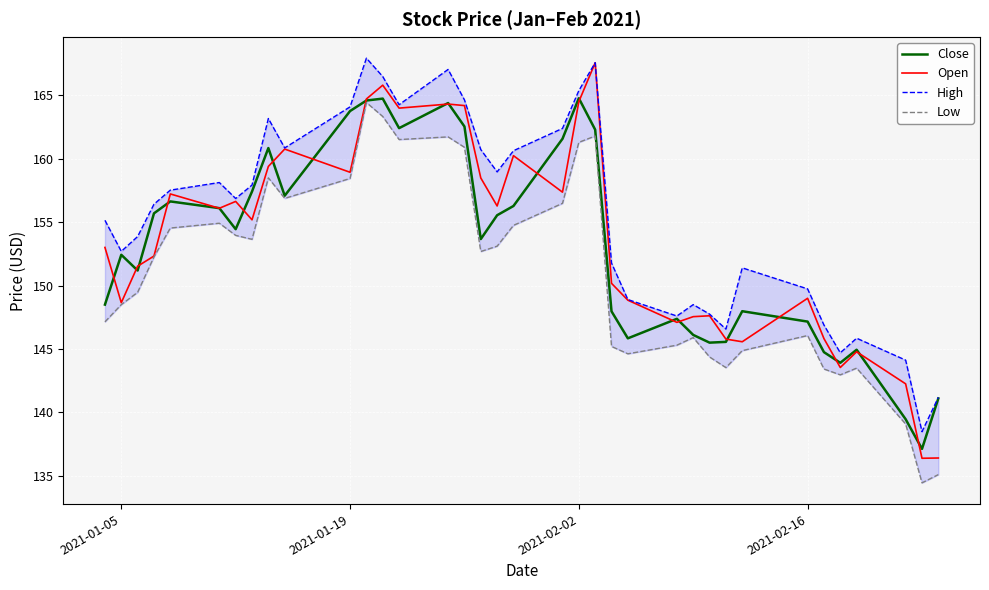

Which series has the widest spread of values?

Open